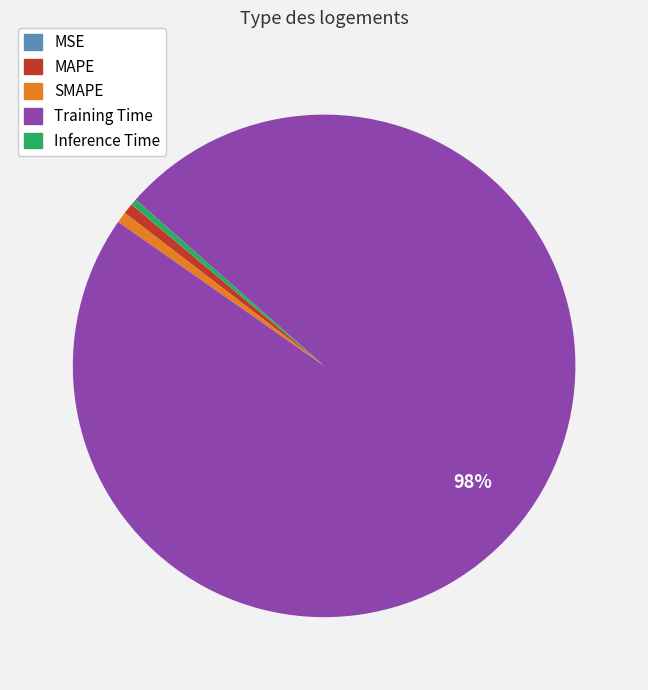

Is it true that Training Time is 98% of the pie?

True